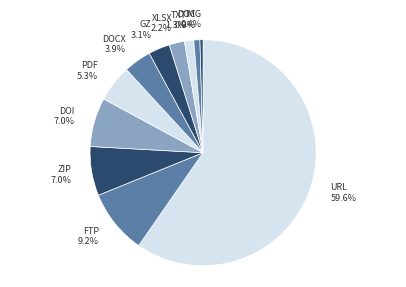

Which category has the biggest portion of the pie?

URL